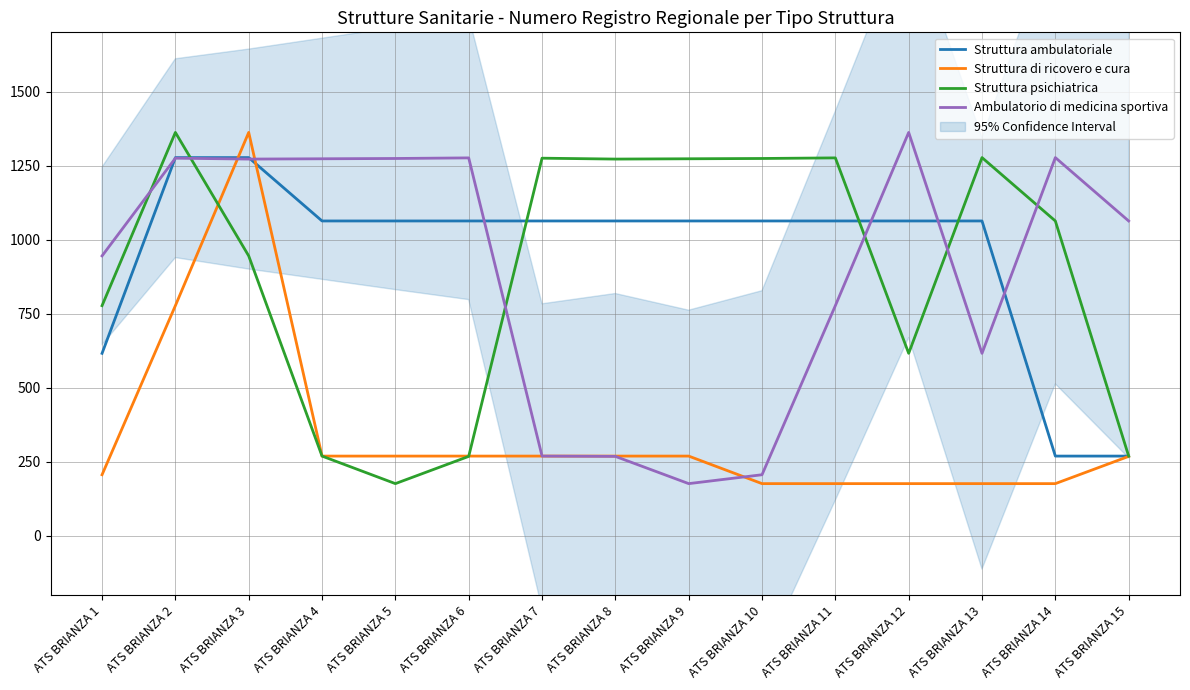

At which label does Struttura ambulatoriale reach its minimum?

ATS BRIANZA 14